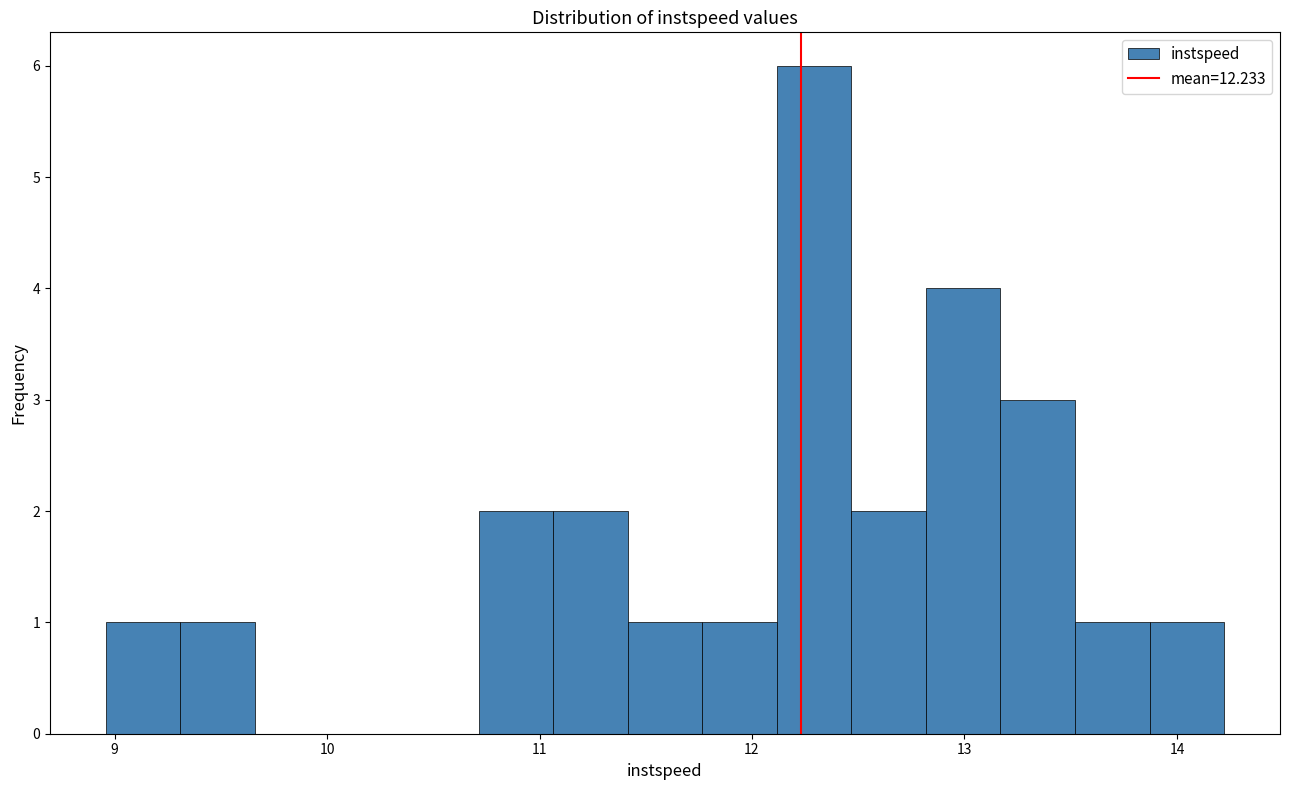

Read against the x-axis, roughly where is the centre of the tallest bar?

12.3